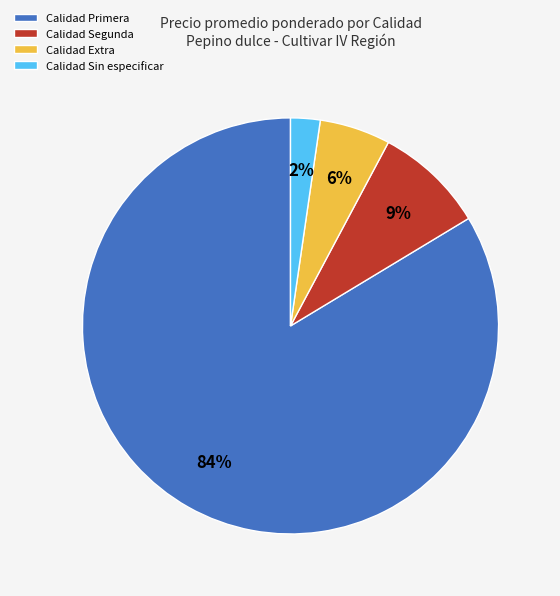

Which category has the smallest portion of the pie?

Calidad Sin especificar